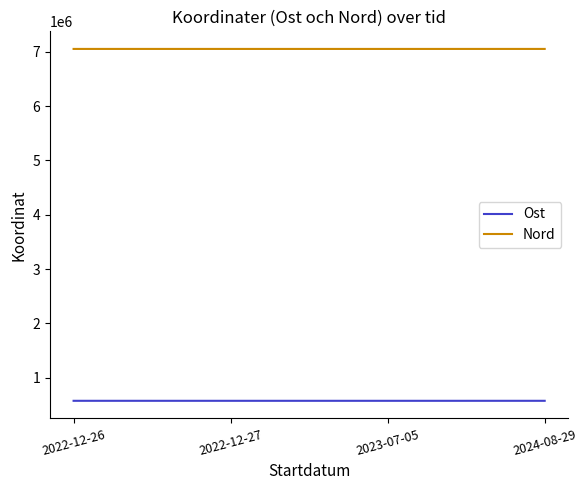

Is the value of Nord at 2024-08-29 greater than the value of Ost at 2022-12-27?

Yes